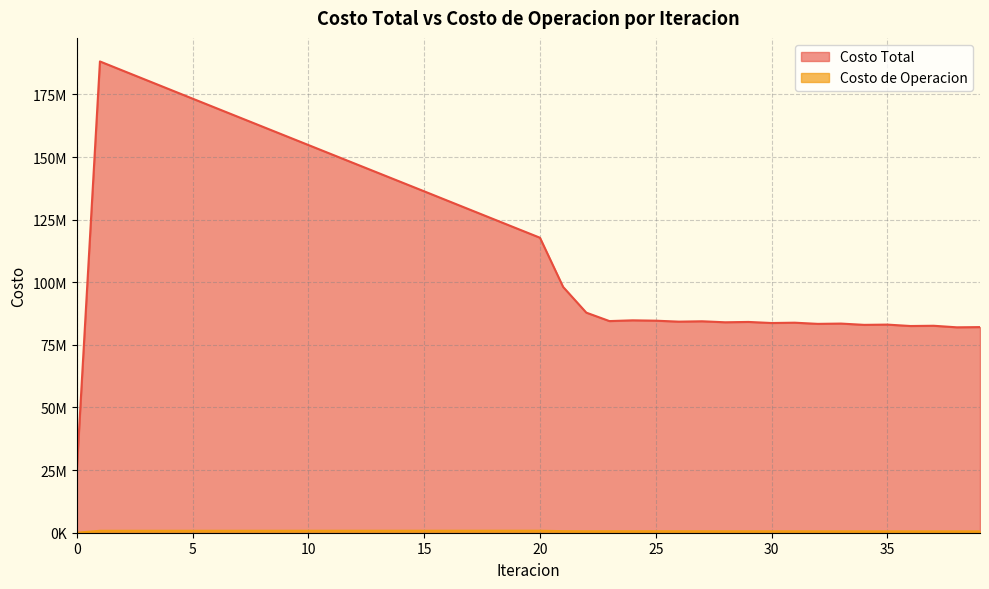

How many interior local peaks does the Costo Total series have?

8